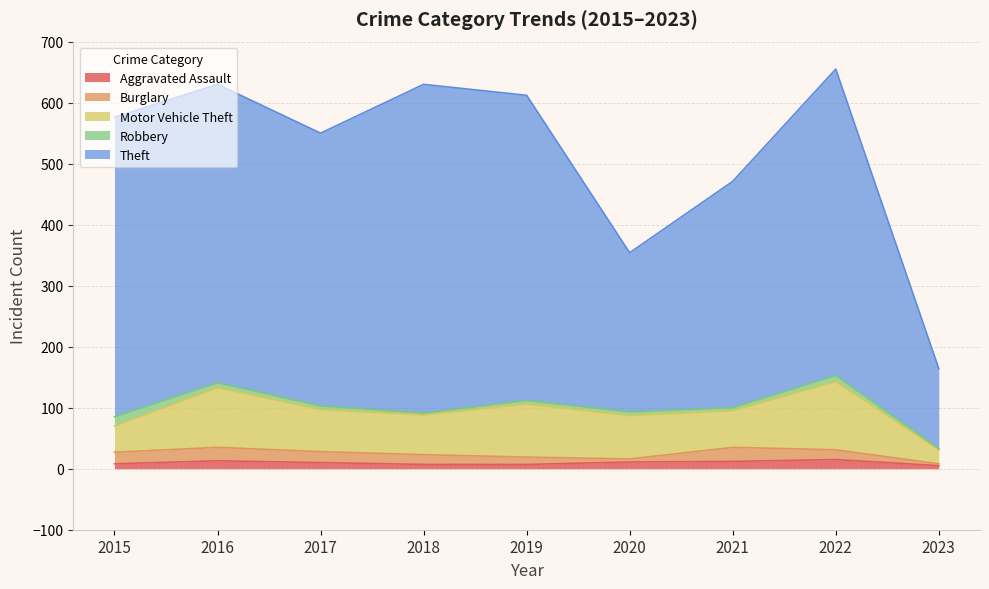

What is the minimum value for Theft?

131